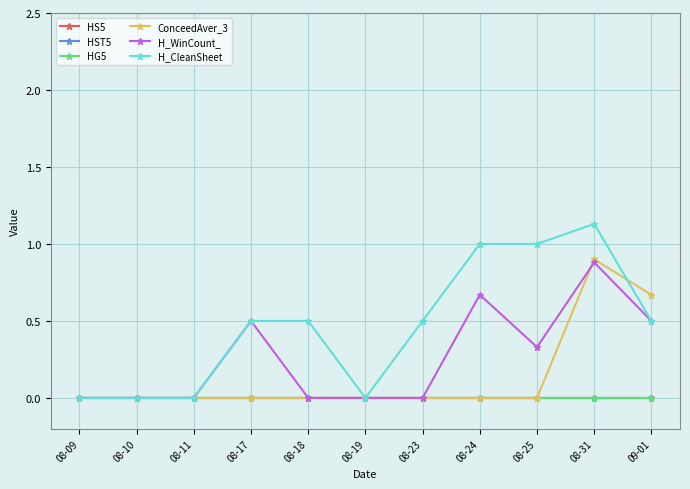

Does the chart have visible grid lines?

Yes